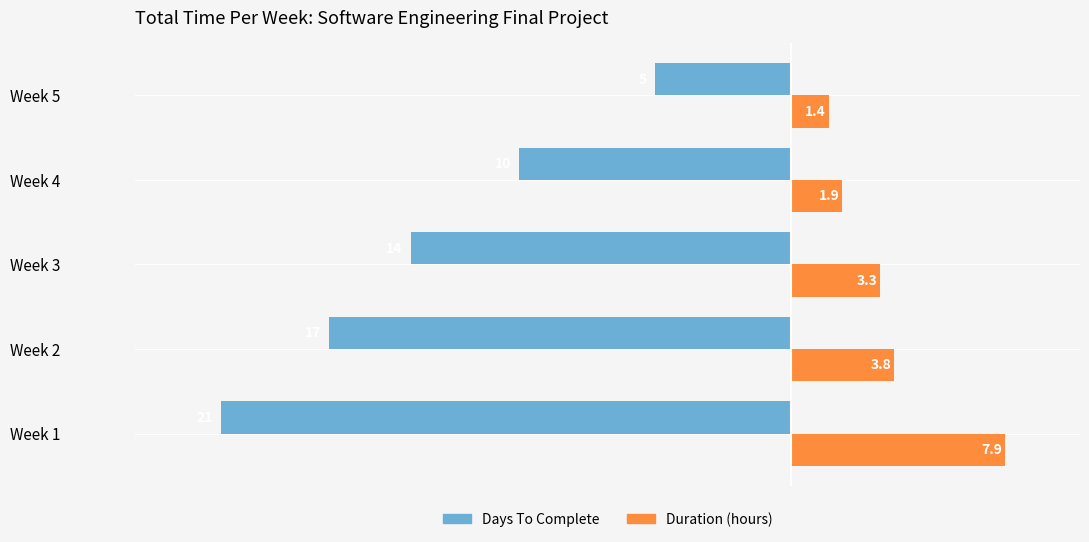

What is the smallest value displayed?

-21.0